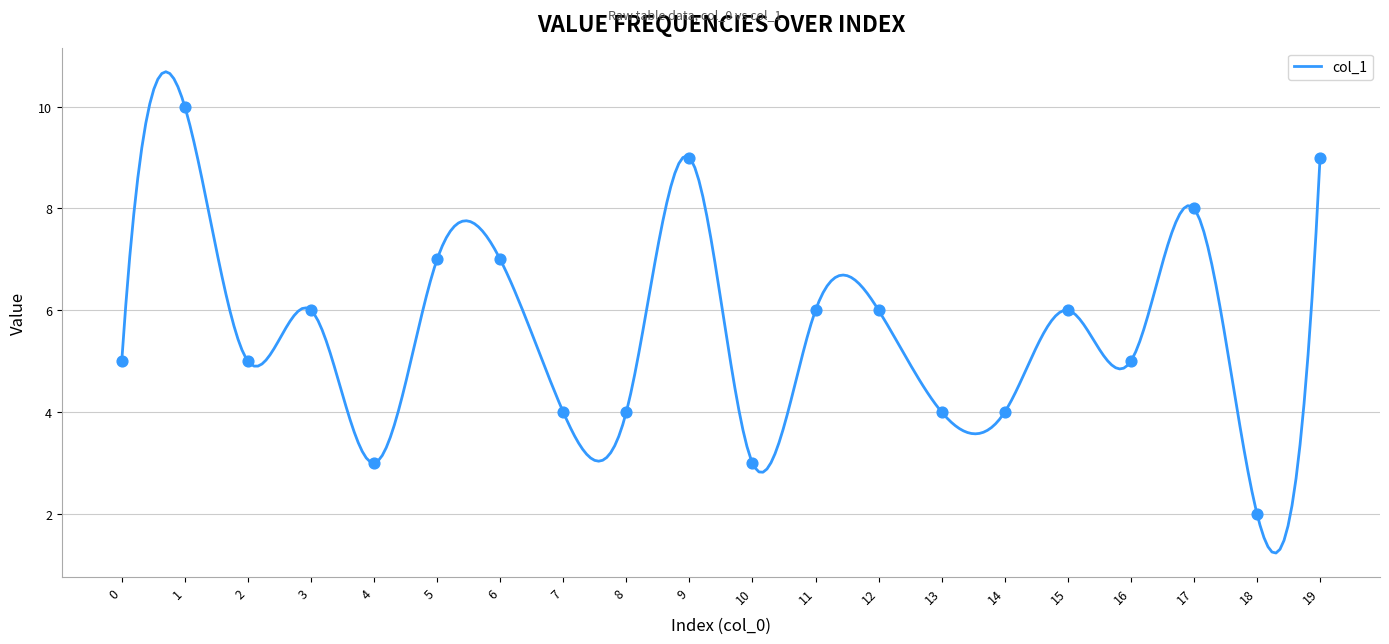

Between 5 and 4, which is larger?

5